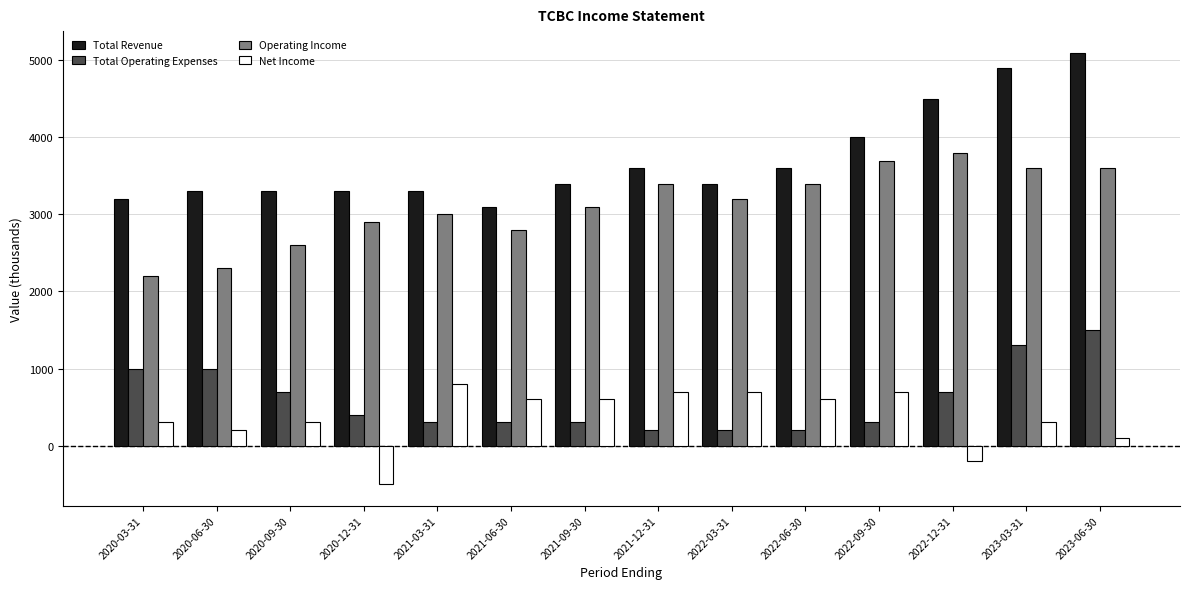

What is the total value across all series at 2021-03-31?

7400